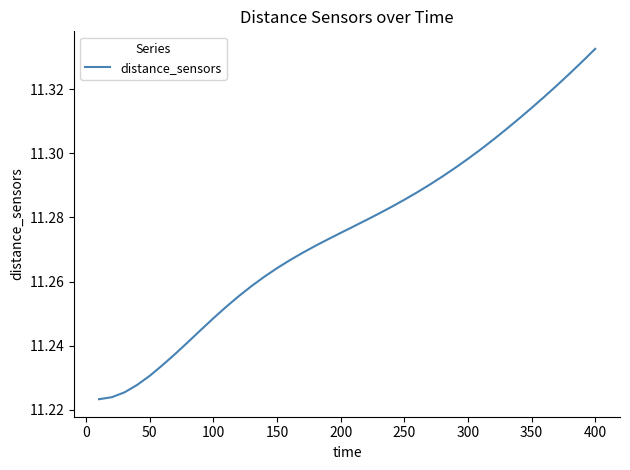

How many lines are shown in the chart?

1